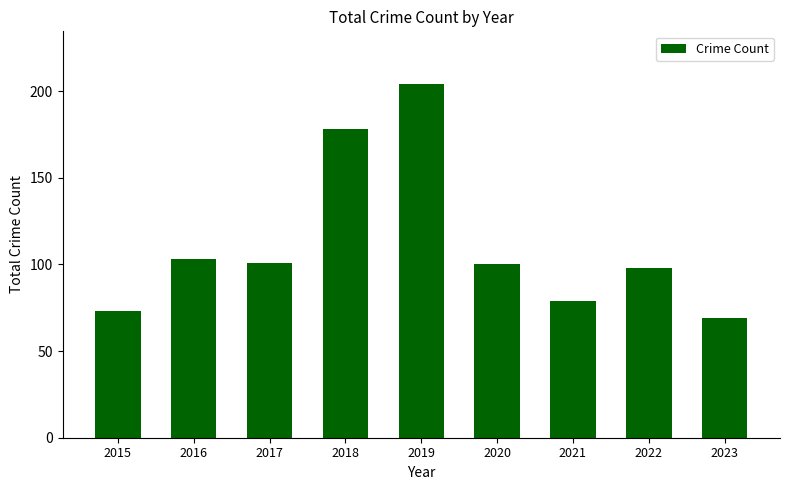

Does the chart contain stacked bars?

No